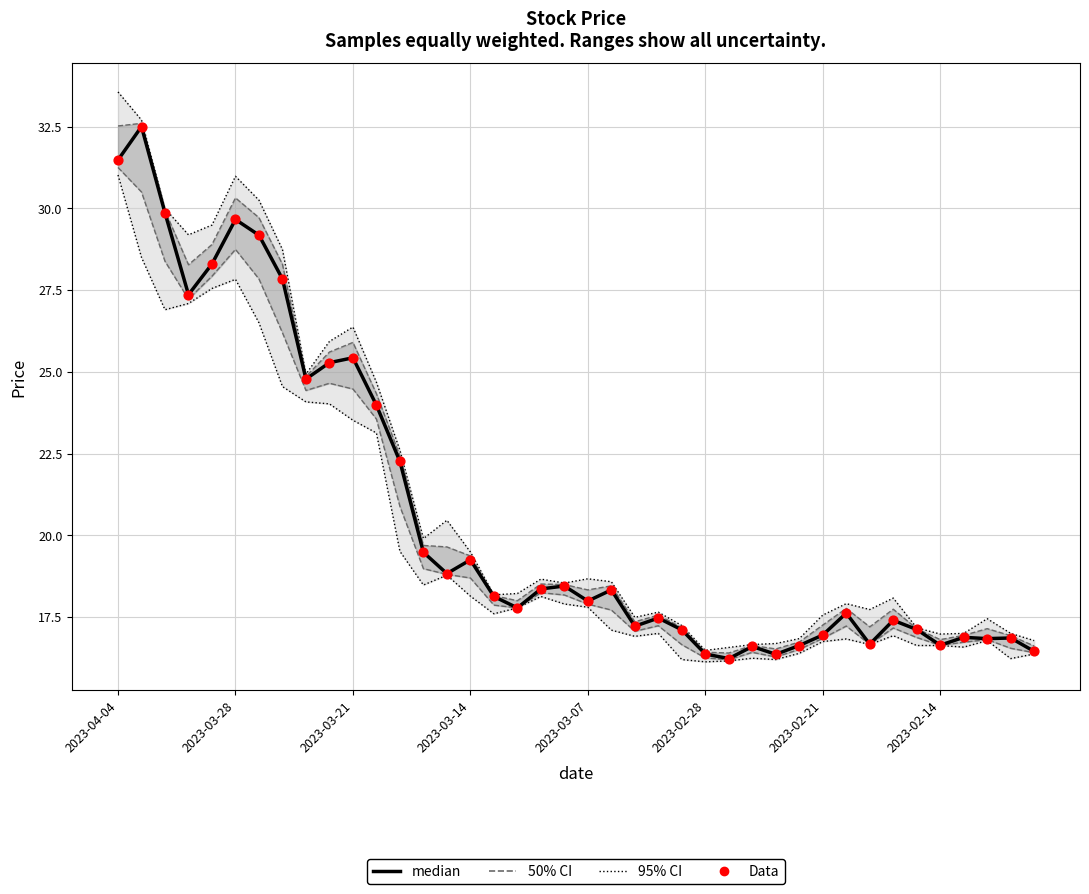

Is the value of median at 38 greater than the value of Data at 17?

No